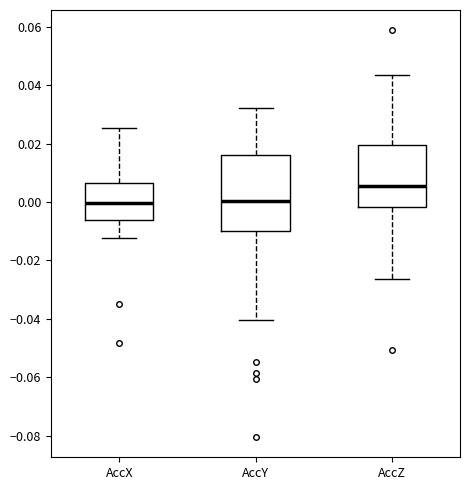

Reading left to right, transcribe this box plot: for each box, give where its median line is, the range the box spans, and where its two whiskers end, as read against the y-axis. The values are not printed on the chart, so give them approximately, as read against the axis.

AccX: median 0.000, box -0.006 to 0.006, whiskers -0.012 to 0.026
AccY: median 0.000, box -0.010 to 0.016, whiskers -0.040 to 0.032
AccZ: median 0.006, box -0.002 to 0.020, whiskers -0.026 to 0.044